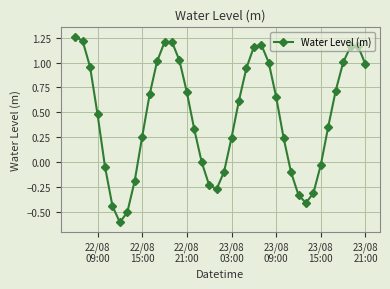

What is the difference between the maximum and minimum values?

1.9